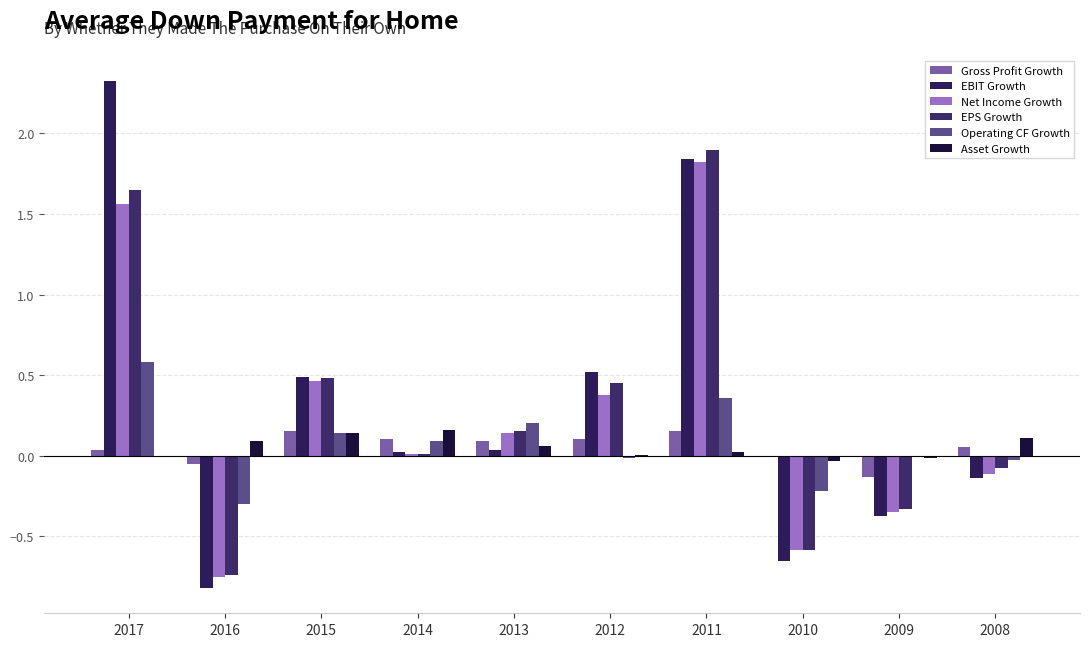

At how many categories does at least one series exceed 1?

2